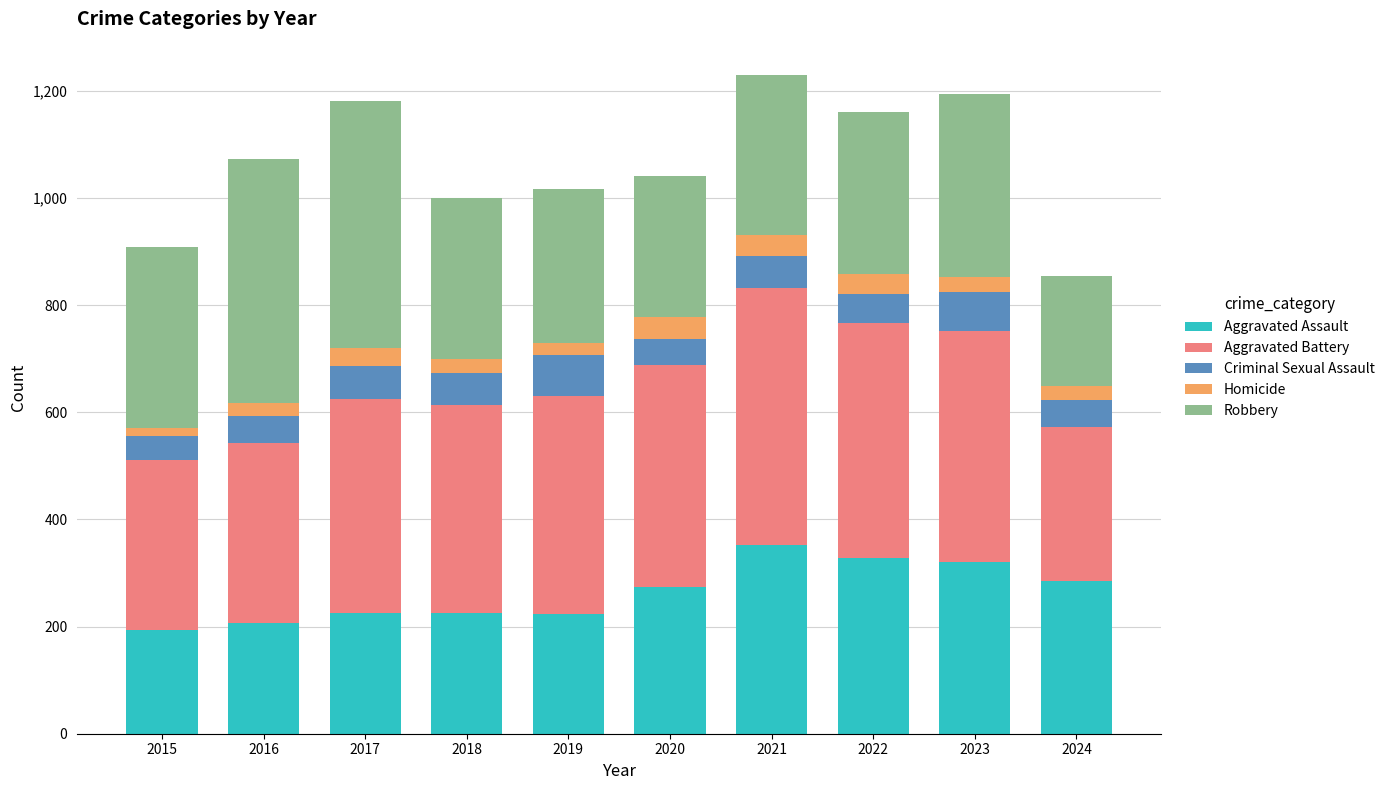

The value of Aggravated Assault at 2021 is 352. True or false?

True